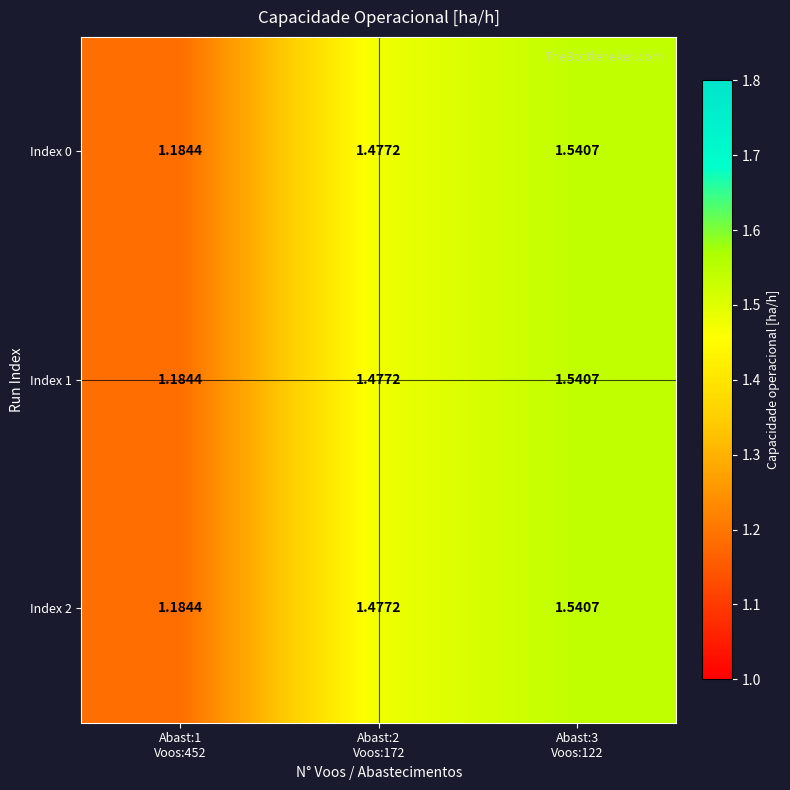

What is the smallest value displayed?

1.2